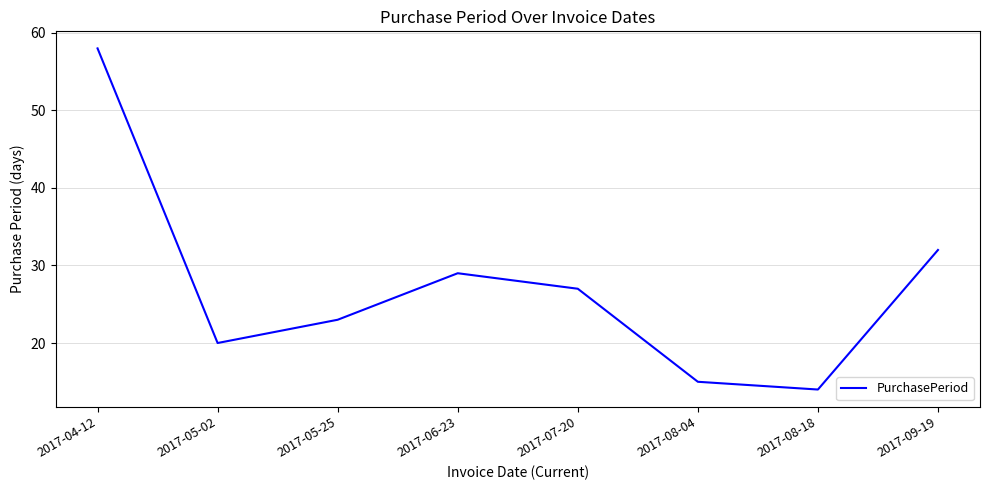

Where is the data nearest to the value 36?

2017-09-19